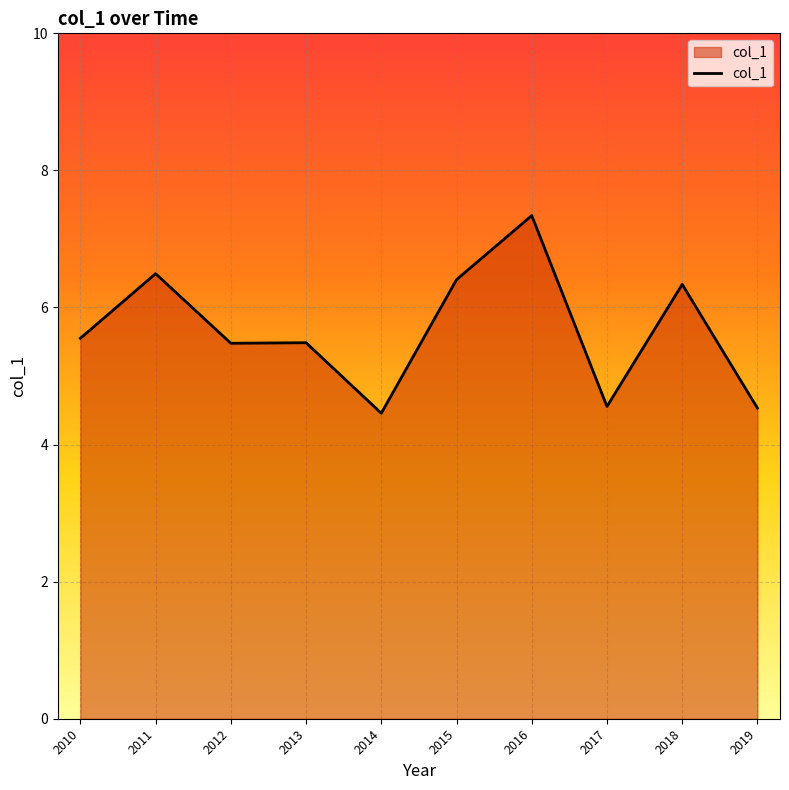

Where does the data first go above 5?

2010